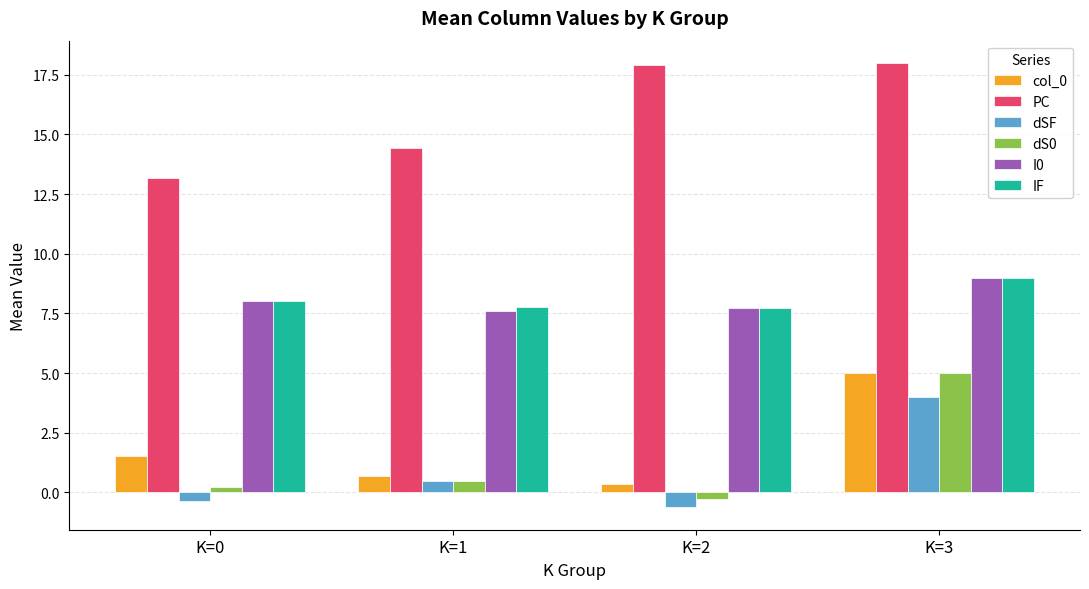

Are the bars grouped side by side (vs. stacked)?

Yes